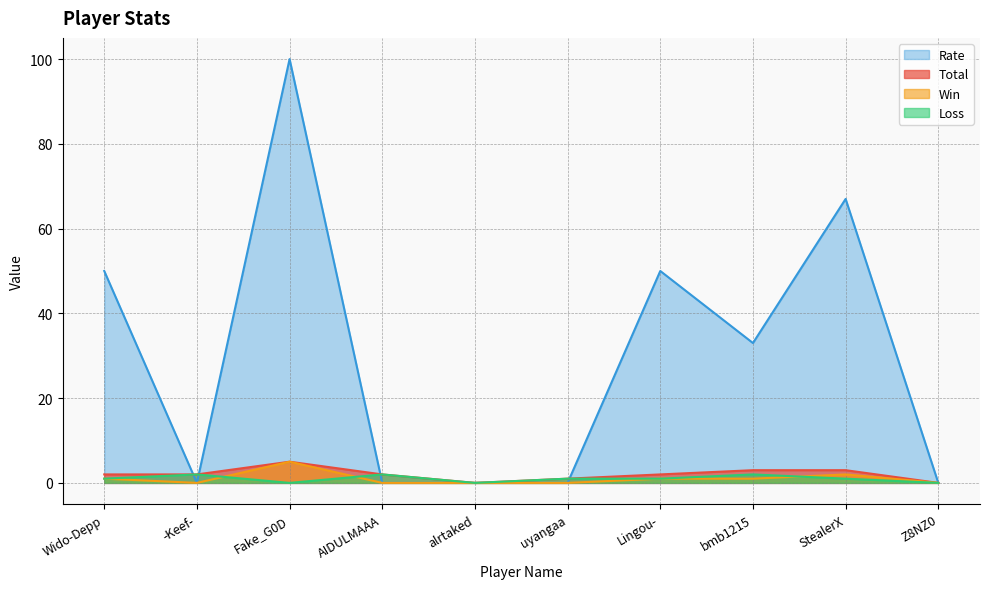

Which series has the largest total across all categories?

Rate